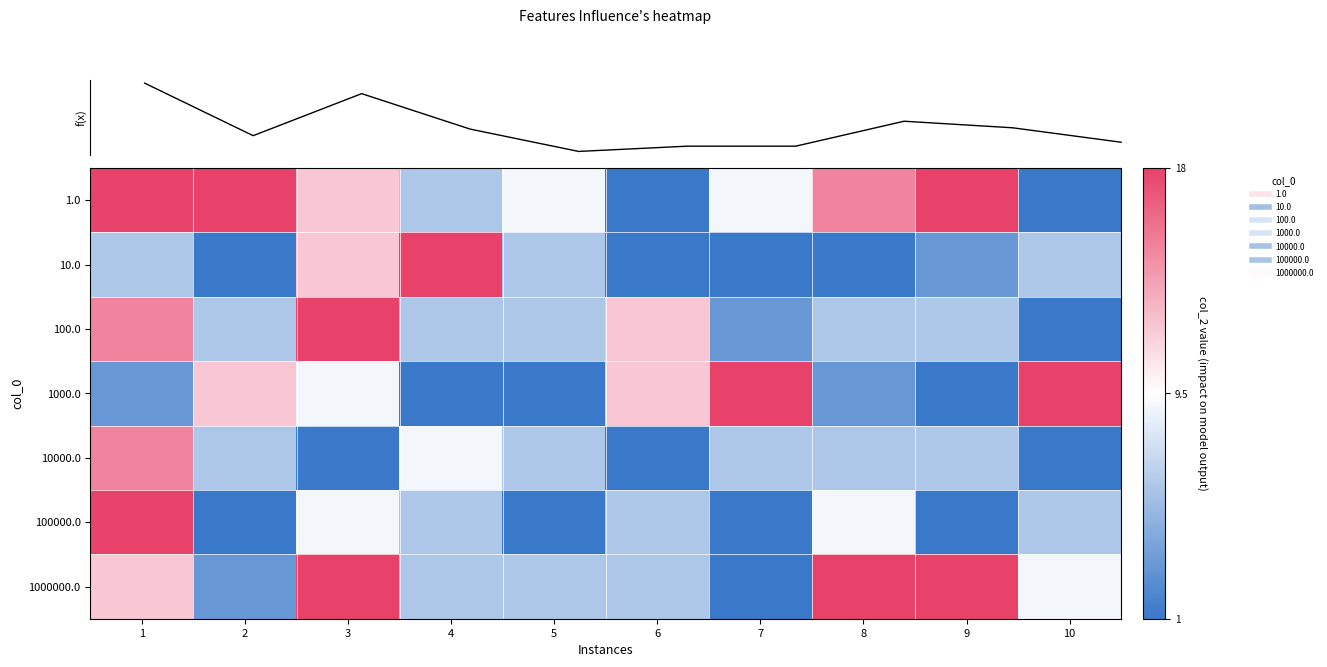

What is the approximate value of 1.0 at 3, to the nearest 10?

10